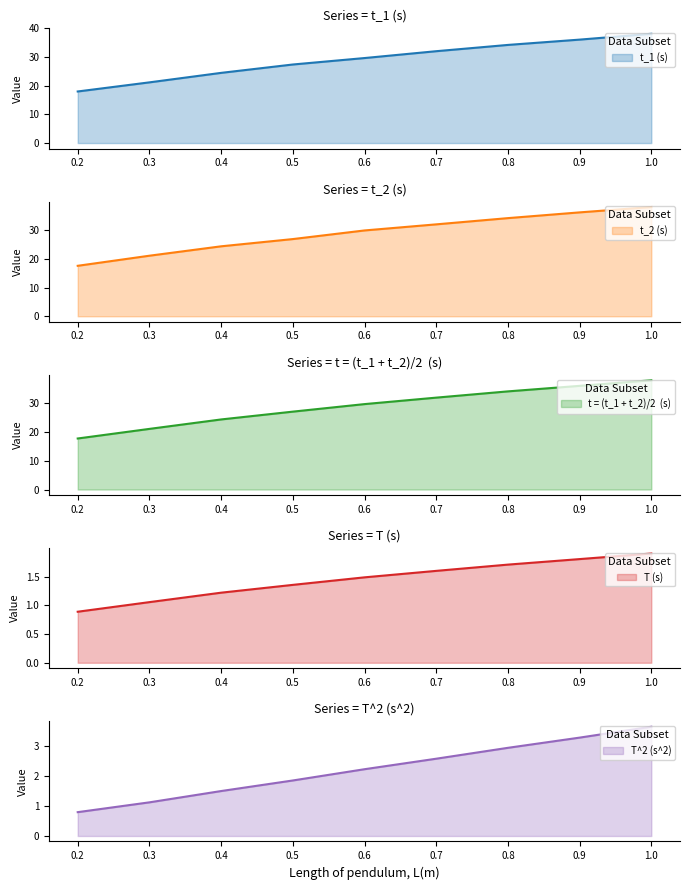

True or false: t_2 (s) and t = (t_1 + t_2)/2  (s) cross at least once.

False